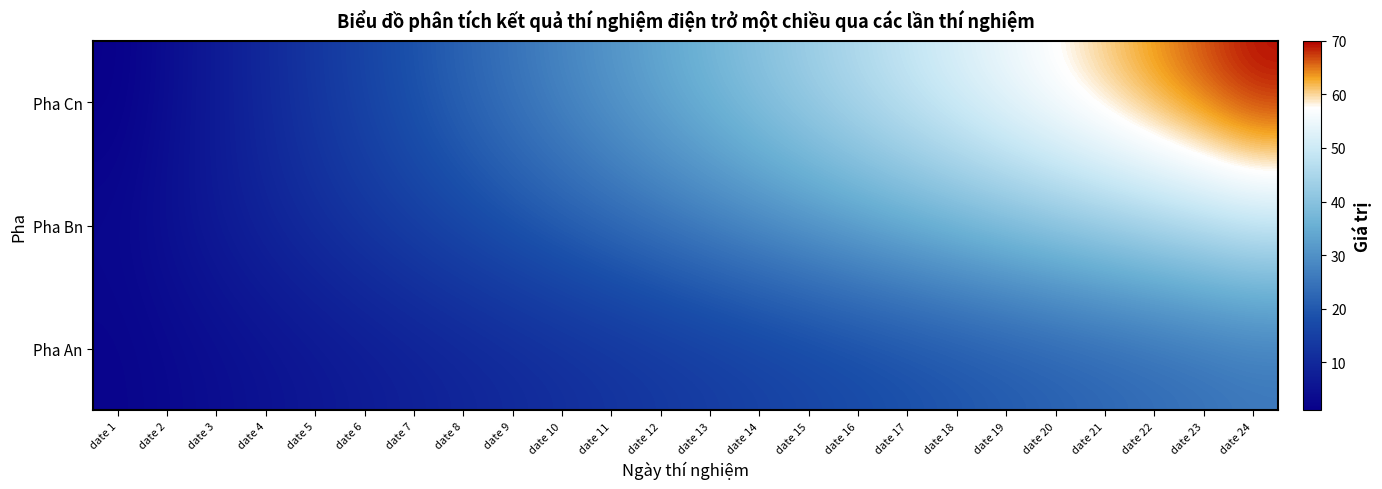

At how many categories does at least one series exceed 21?

17